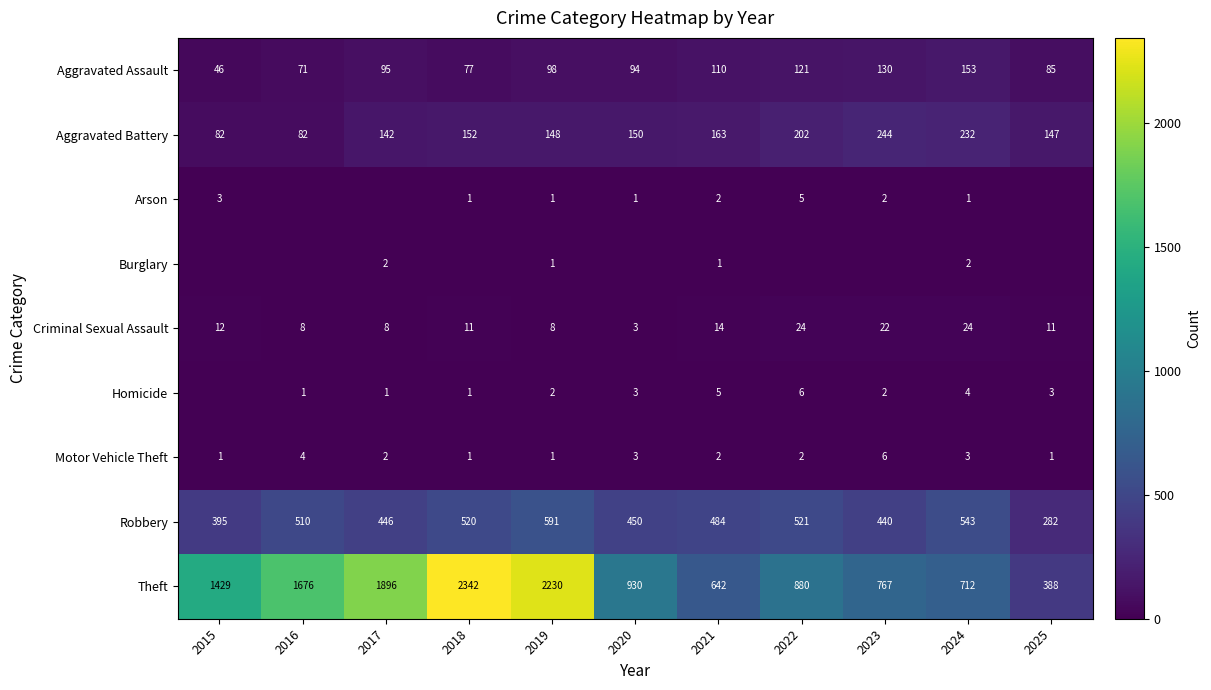

What is the total value across all series at 2015?

1968